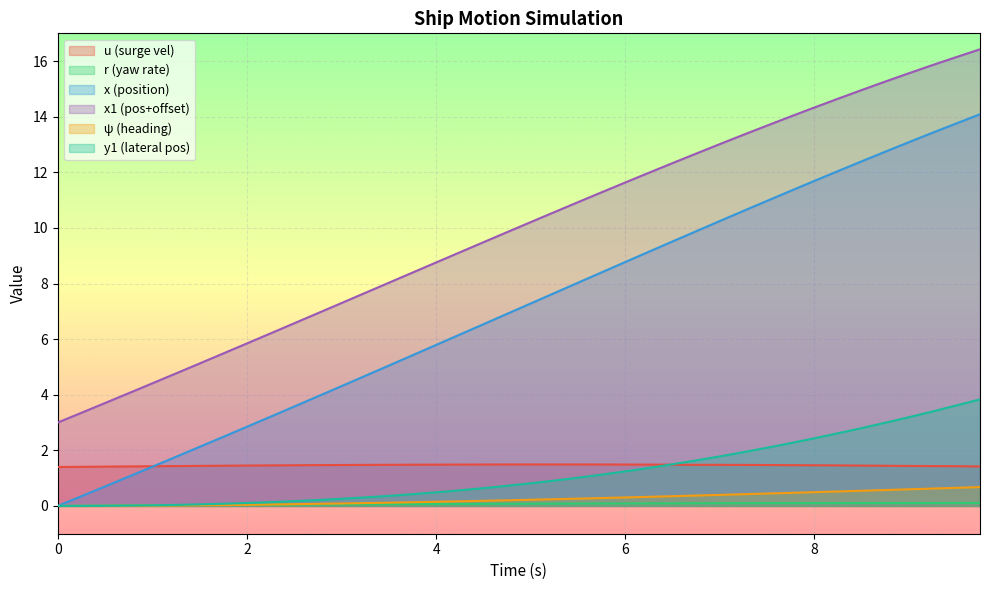

What is the difference between the maximum and second lowest values in the psi series?

0.7